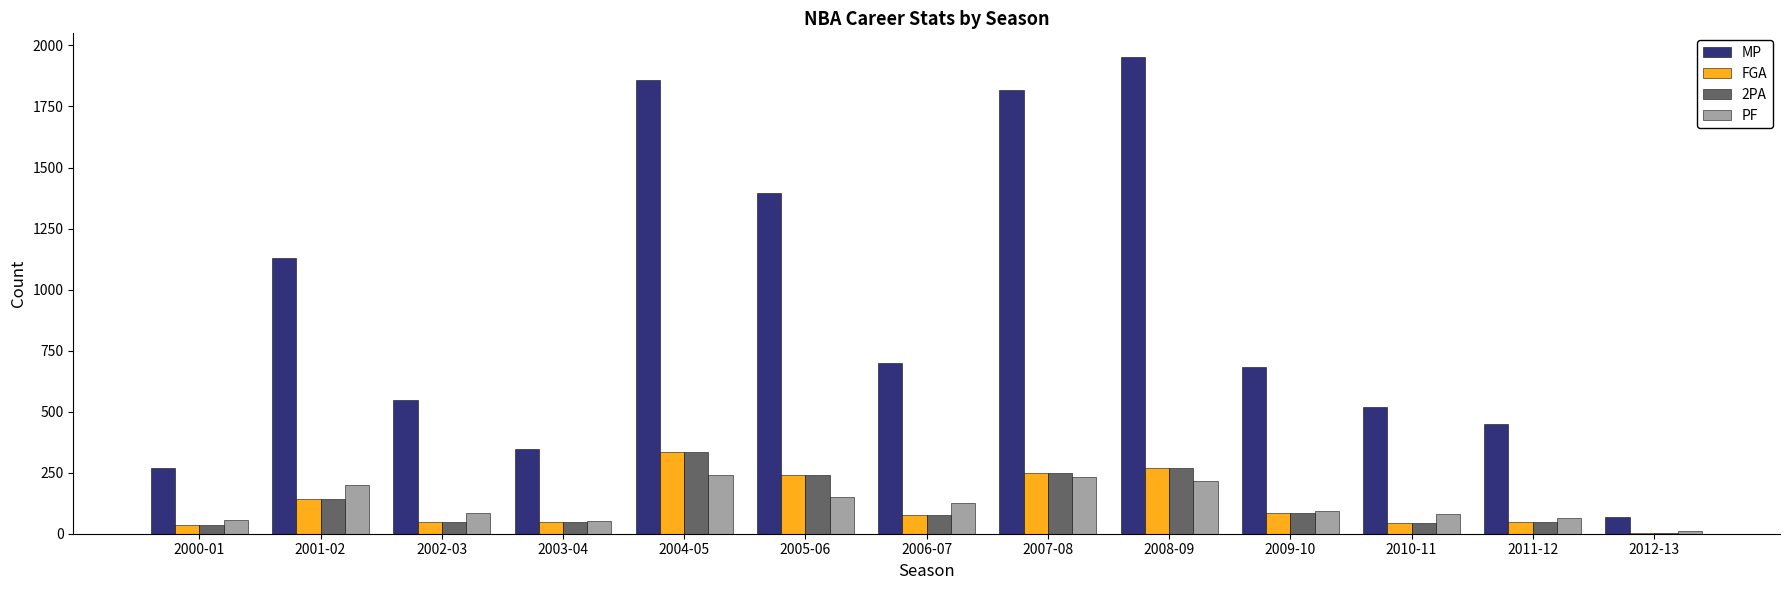

Is it true that 2PA equals 78 at 2006-07?

True